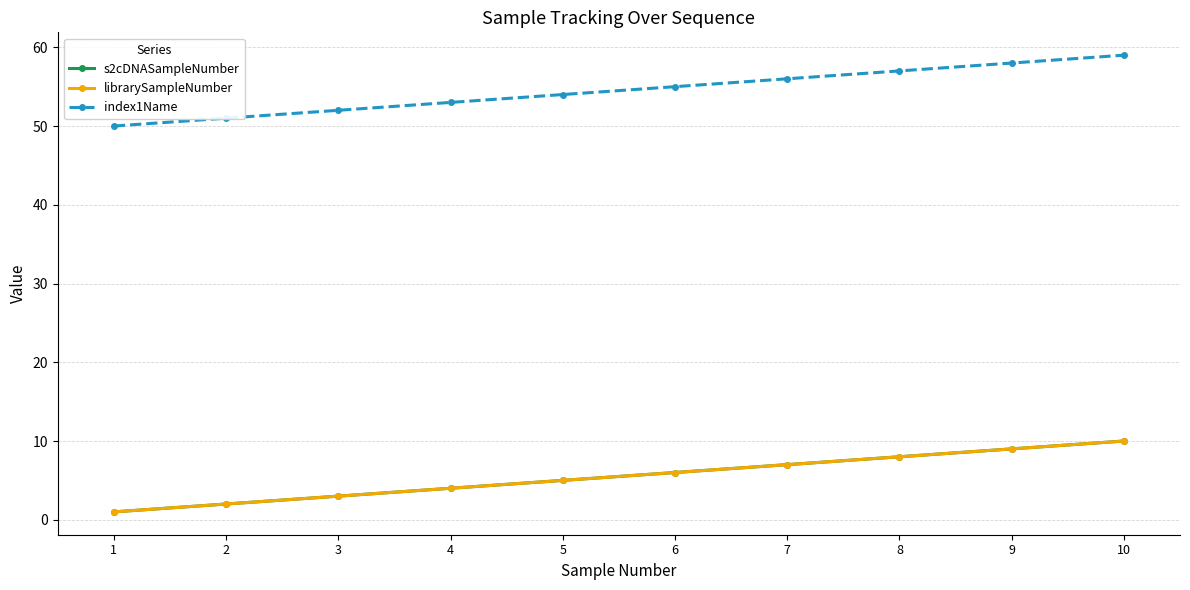

True or false: librarySampleNumber and index1Name cross at least once.

False